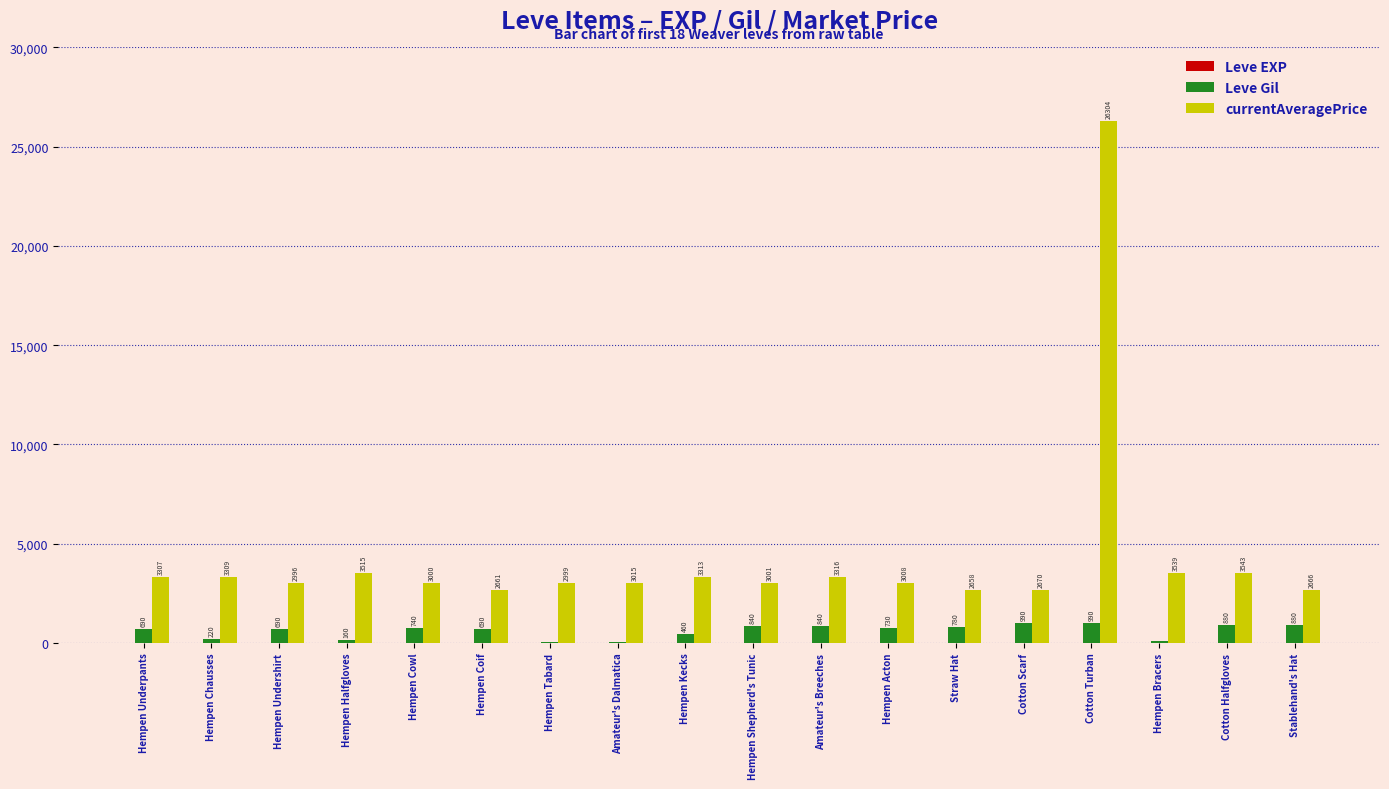

Between Hempen Cowl and Hempen Acton, which series saw the biggest shift?

Leve Gil